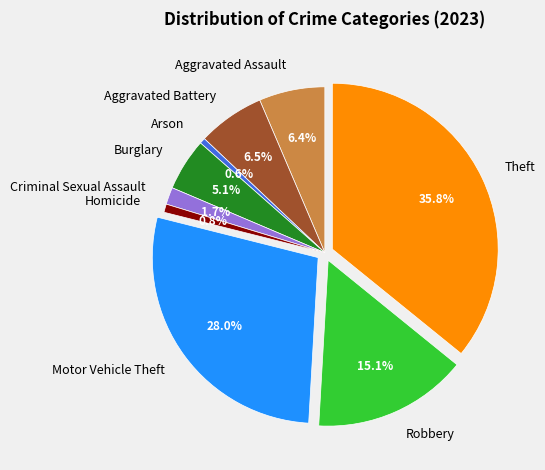

Is there any slice that represents more than half of the pie?

No